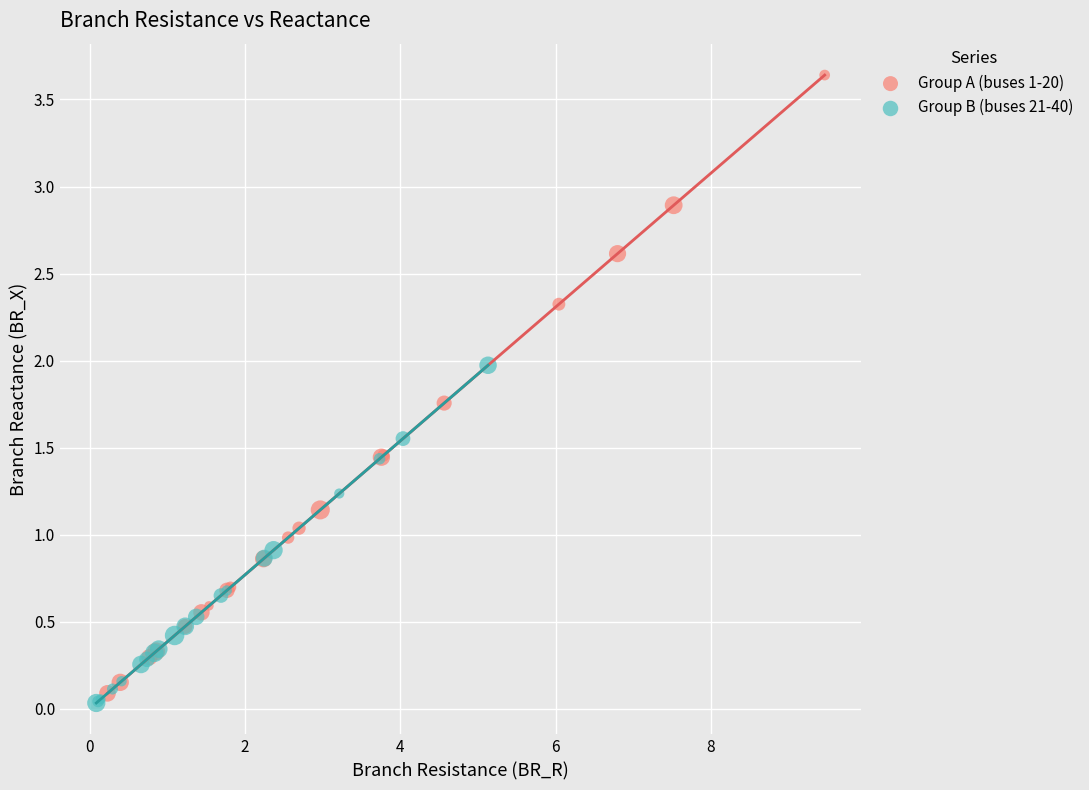

Which series contains the highest Y value?

Group A (buses 1-20)